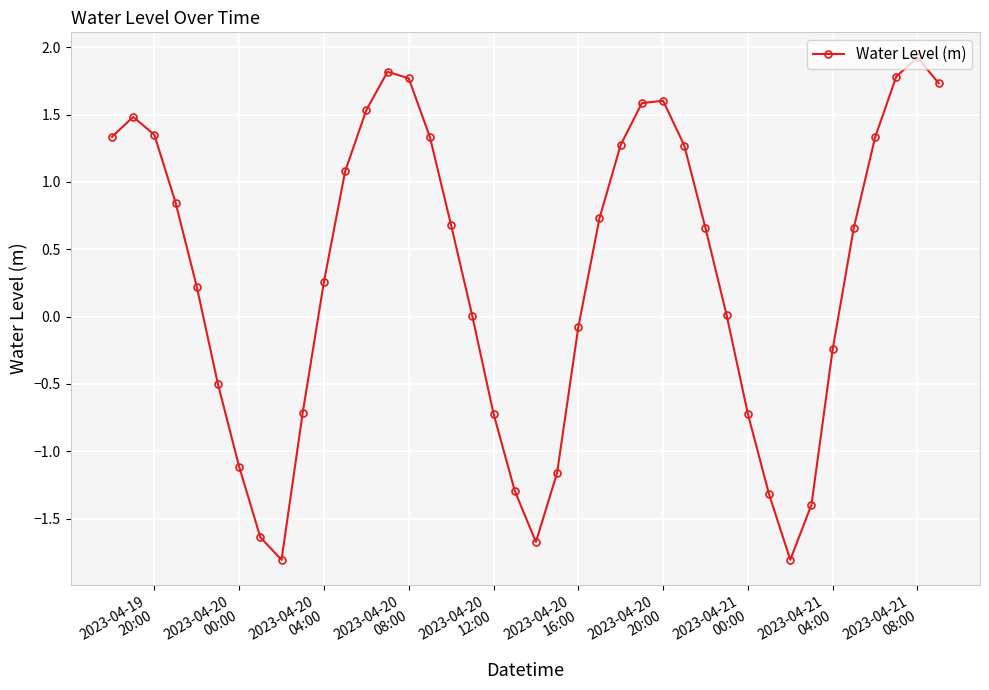

How many lines are shown in the chart?

1